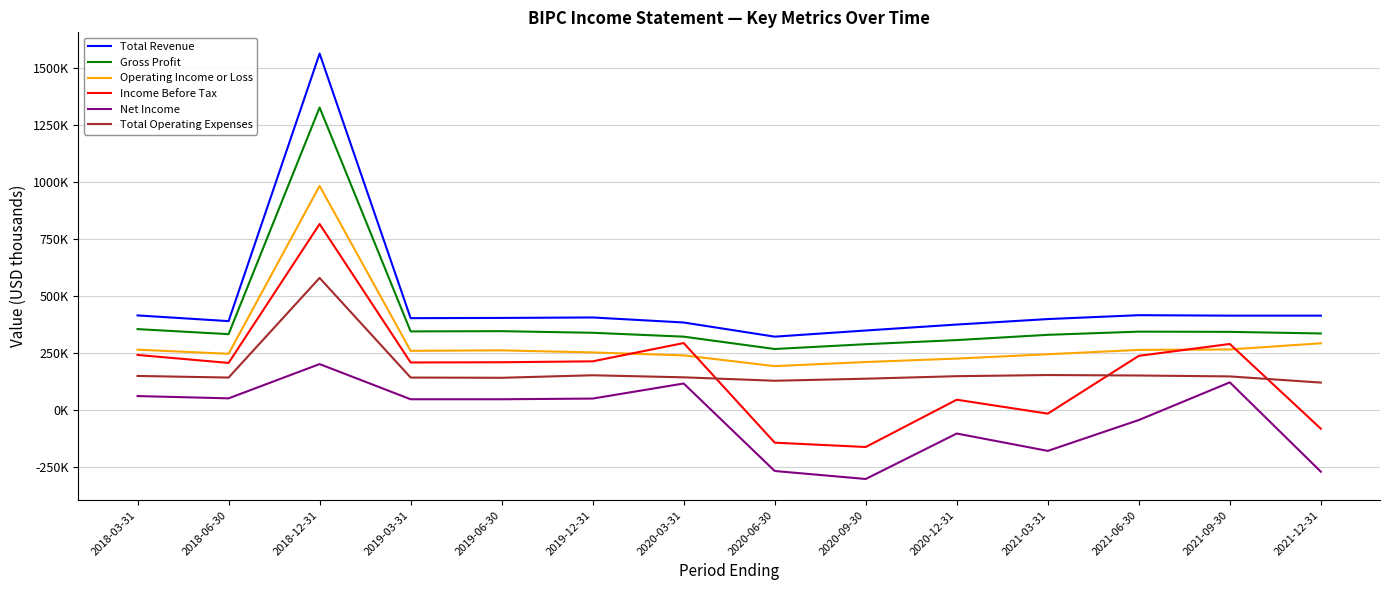

Reading left to right, extract all data points from this chart.

Total Revenue: 415000	390000	1561000	403000	404000	406000	384000	322000	349000	375000	399000	416000	414000	414000
Gross Profit: 355000	333000	1325000	345000	346000	339000	322000	268000	289000	307000	330000	344000	343000	336000
Operating Income or Loss: 265000	247000	982000	260000	262000	253000	240000	193000	211000	226000	245000	264000	266000	293000
Income Before Tax: 242000	207000	815000	209000	210000	214000	294000	-142000	-161000	46000	-15000	238000	290000	-81000
Net Income: 62000	52000	202000	48000	48000	51000	117000	-266000	-301000	-102000	-178000	-43000	122000	-269000
Total Operating Expenses: 150000	143000	579000	143000	142000	153000	144000	129000	138000	149000	154000	152000	148000	121000